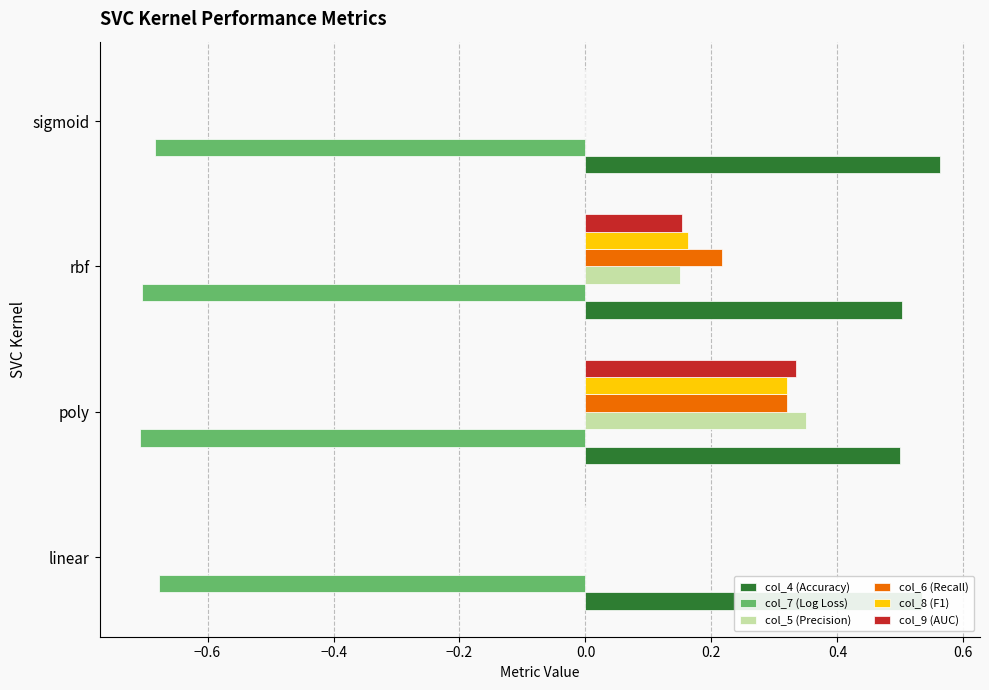

At which category does the chart reach its peak across all series?

sigmoid